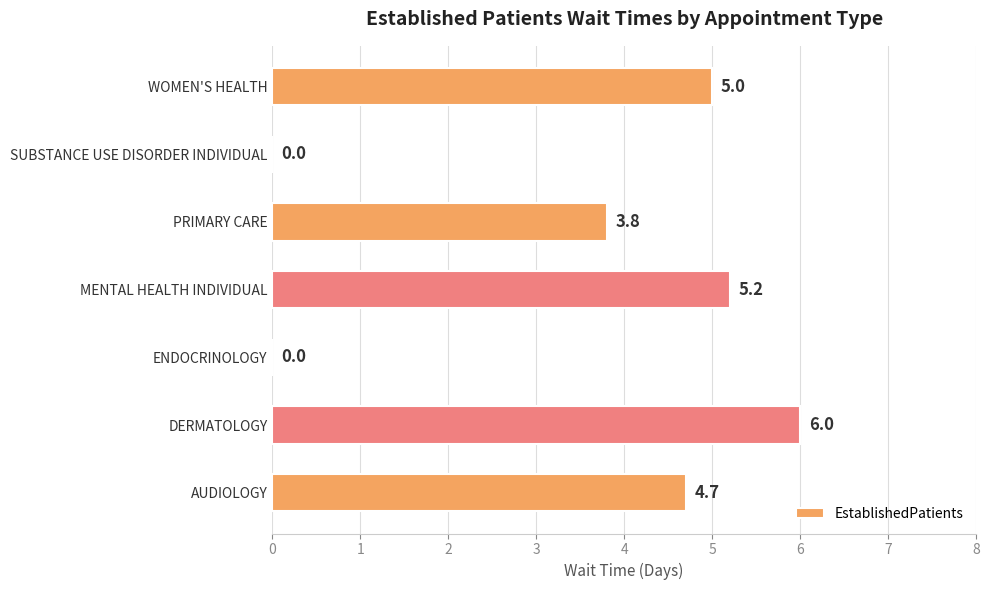

Where is the data nearest to the value 3?

PRIMARY CARE